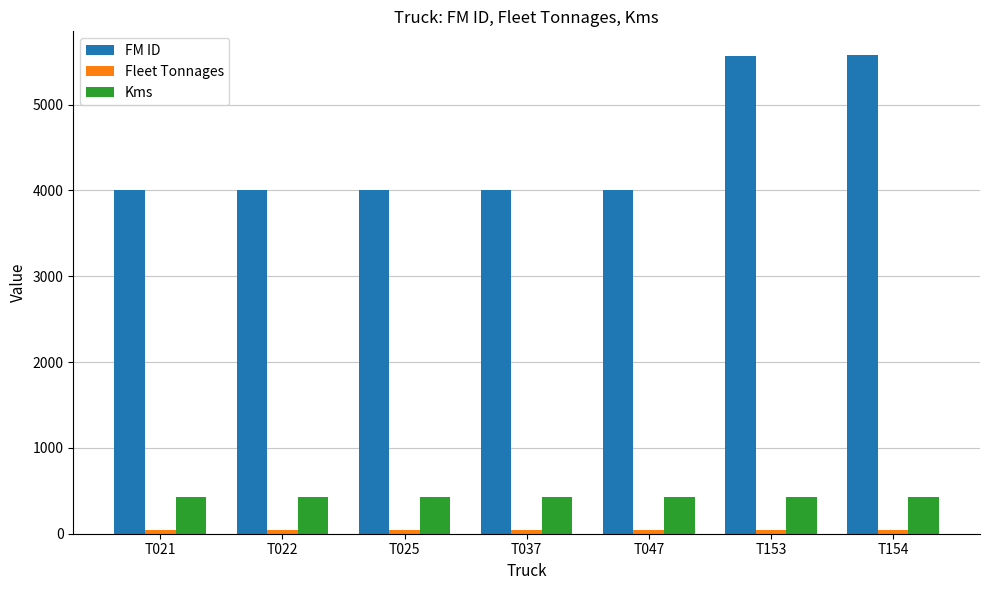

What is the sum of all FM ID values?

31151